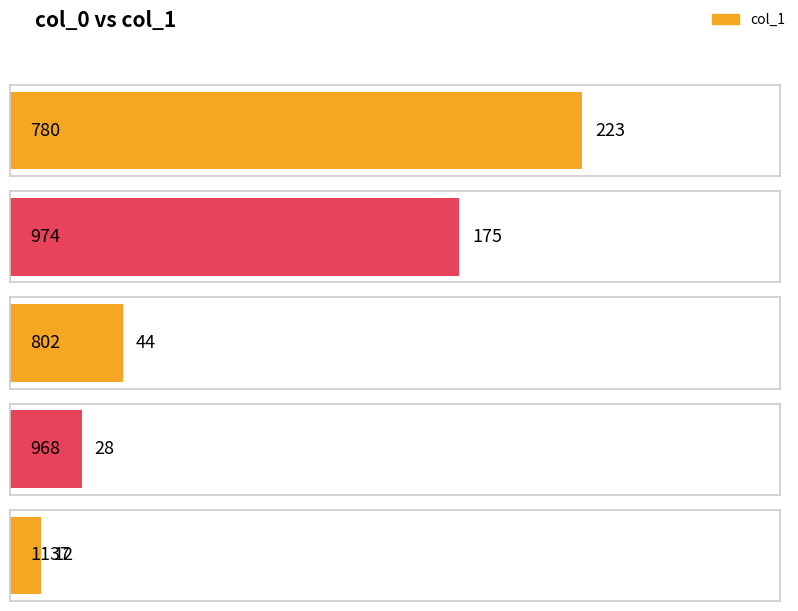

Are the bars horizontal?

Yes